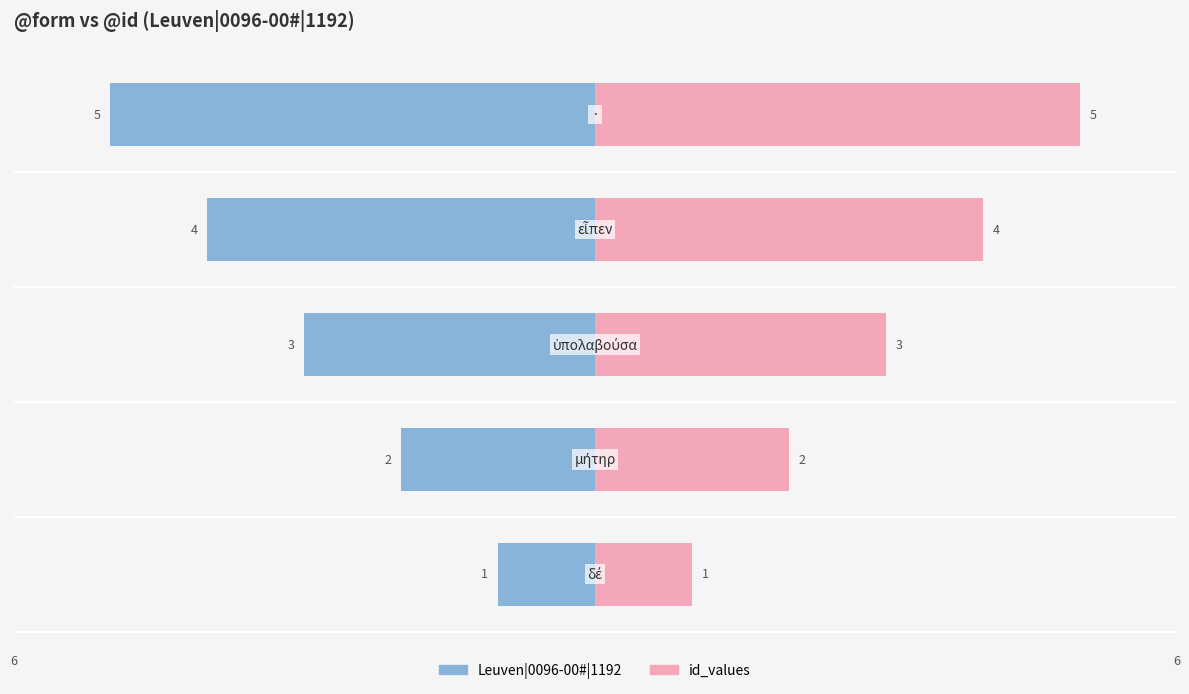

At −6, list the series in order from smallest to largest.

Leuven|0096-00#|1192, id_values